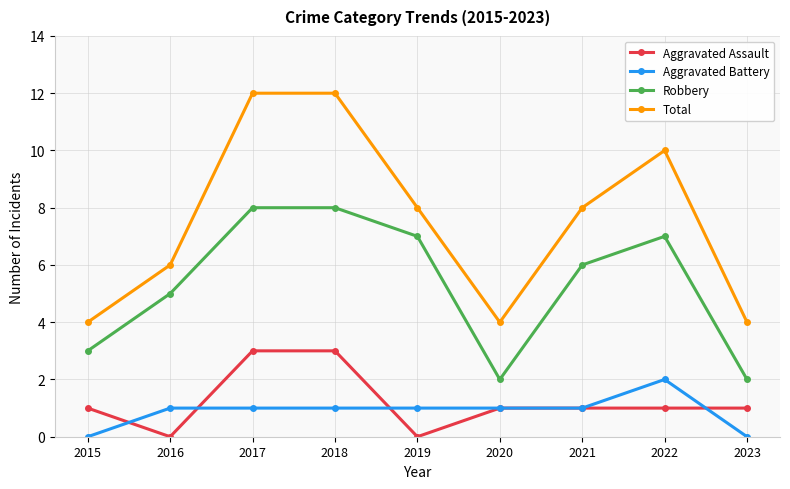

True or false: Aggravated Battery and Robbery cross at least once.

False